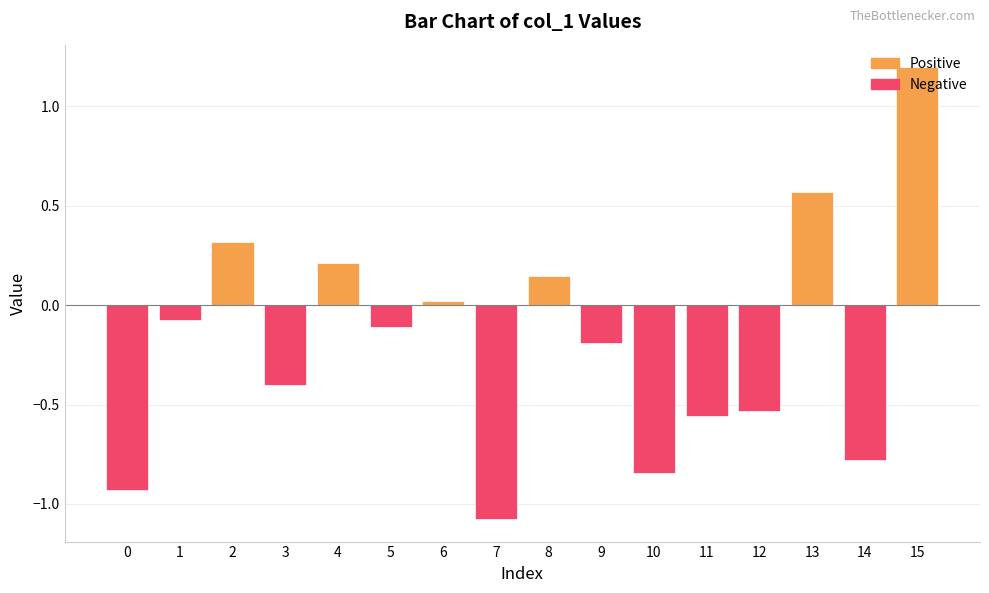

What is the value of the Positive bar at the 16th from the left?

1.2